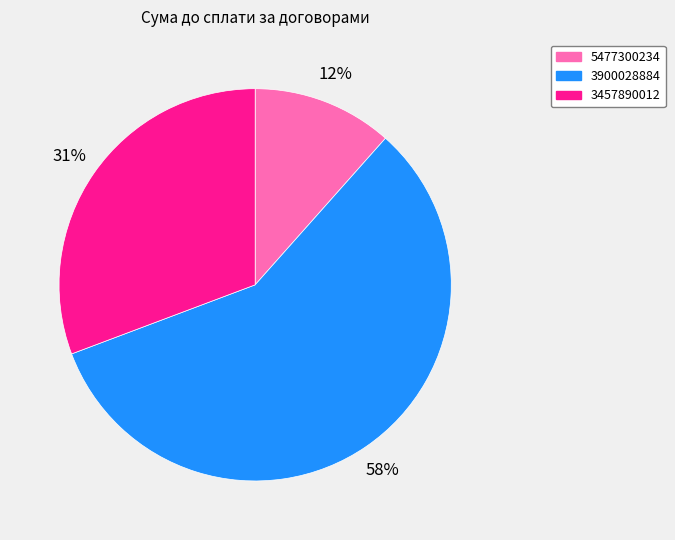

Which slice is the largest?

3900028884